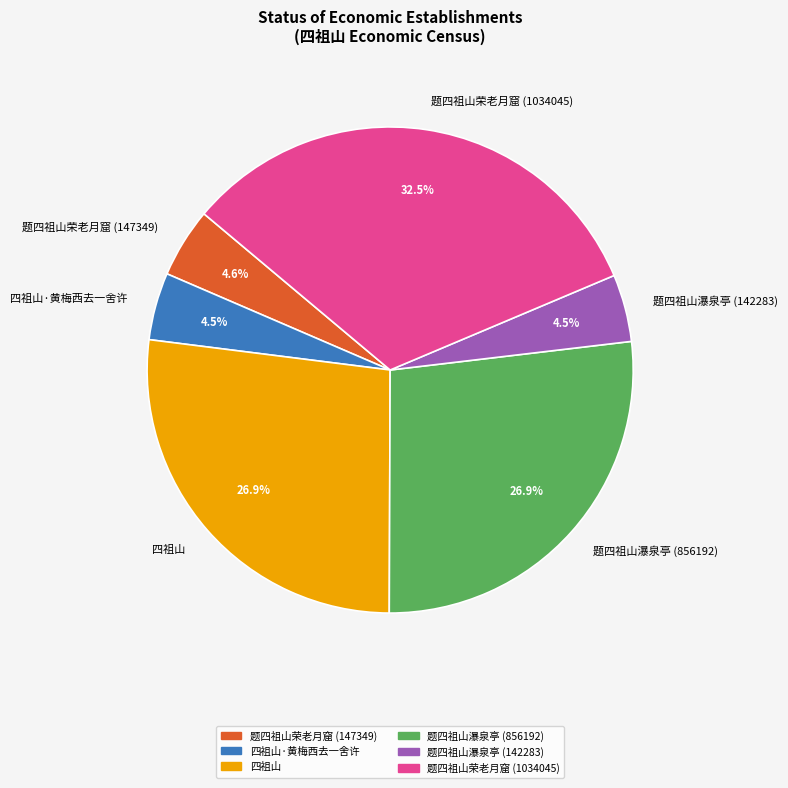

Does 四祖山·黄梅西去一舍许 account for over 50% of the chart?

No